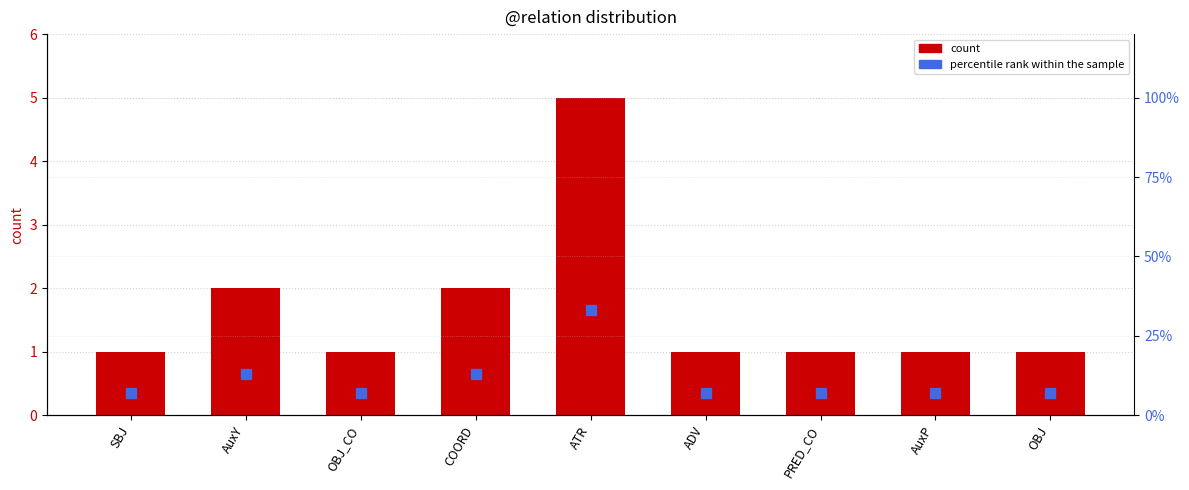

What is the difference between the maximum and second lowest values in the count series?

4